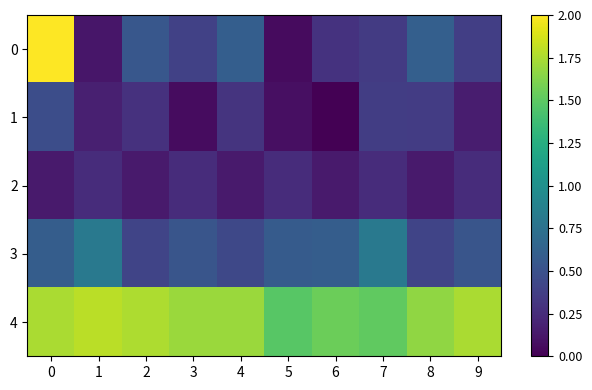

Reading right to left, extract all data points from this chart.

0: 9=0.4	8=0.6	7=0.3	6=0.3	5=0.1	4=0.6	3=0.4	2=0.5	1=0.1	0=2.0
1: 9=0.2	8=0.4	7=0.4	6=0.0	5=0.1	4=0.3	3=0.1	2=0.3	1=0.2	0=0.5
2: 9=0.3	8=0.1	7=0.3	6=0.1	5=0.3	4=0.1	3=0.3	2=0.1	1=0.3	0=0.1
3: 9=0.5	8=0.4	7=0.8	6=0.6	5=0.6	4=0.4	3=0.5	2=0.4	1=0.8	0=0.6
4: 9=1.7	8=1.7	7=1.5	6=1.5	5=1.5	4=1.7	3=1.7	2=1.8	1=1.8	0=1.7